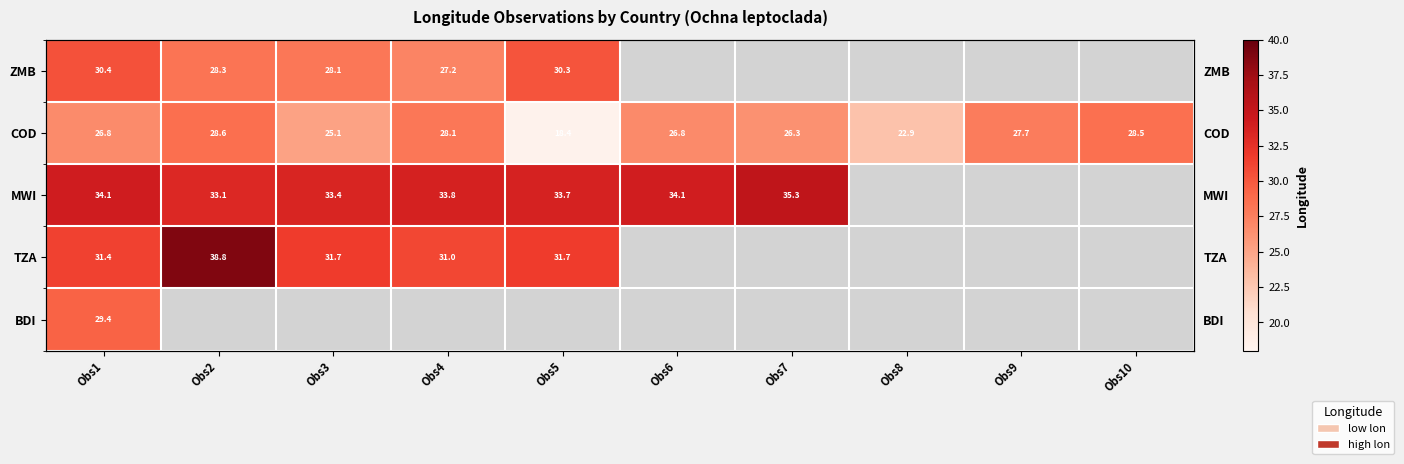

How many positive values does the ZMB series have?

5